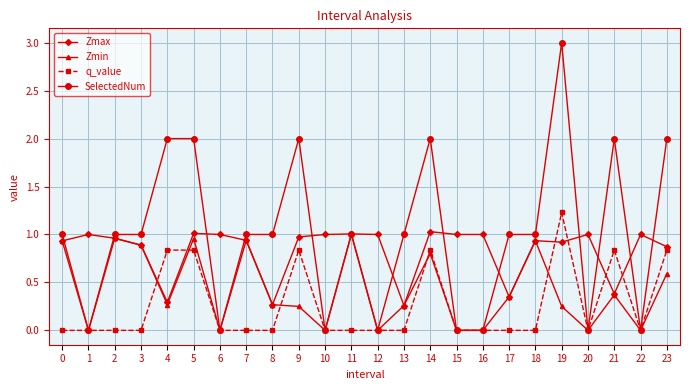

Does the chart have visible grid lines?

Yes